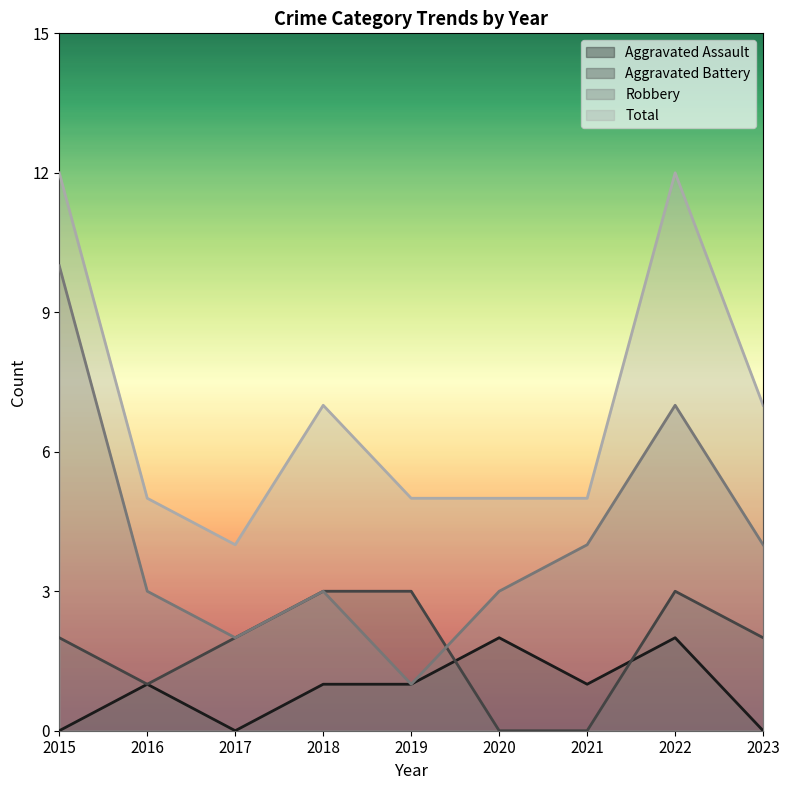

Is it true that Aggravated Battery equals 1 at 2016?

True